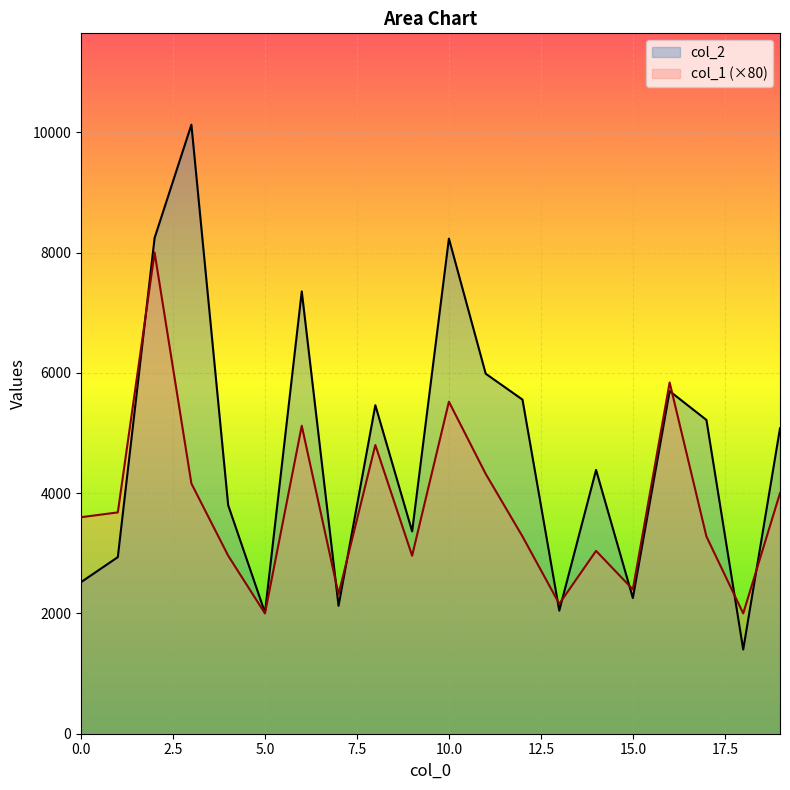

List the labels in order of col_2 value, smallest first.

18, 5, 13, 7, 15, 0, 1, 9, 4, 14, 19, 17, 8, 12, 16, 11, 6, 10, 2, 3